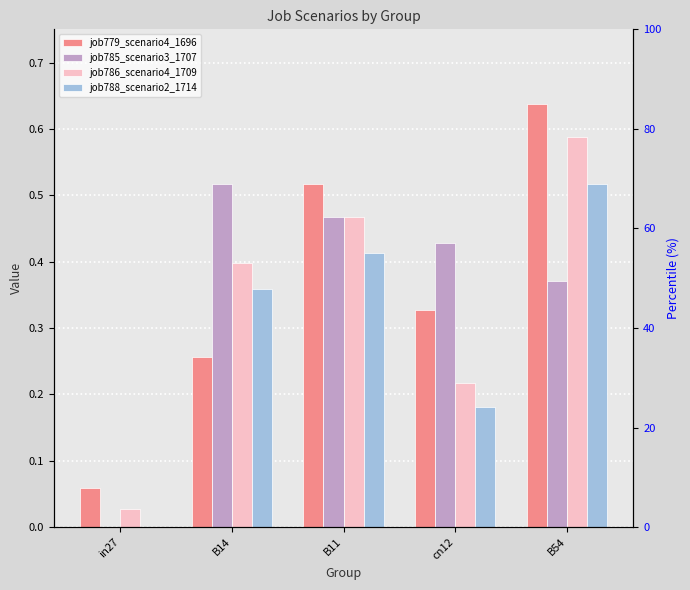

Which category has the lowest value across all series?

in27